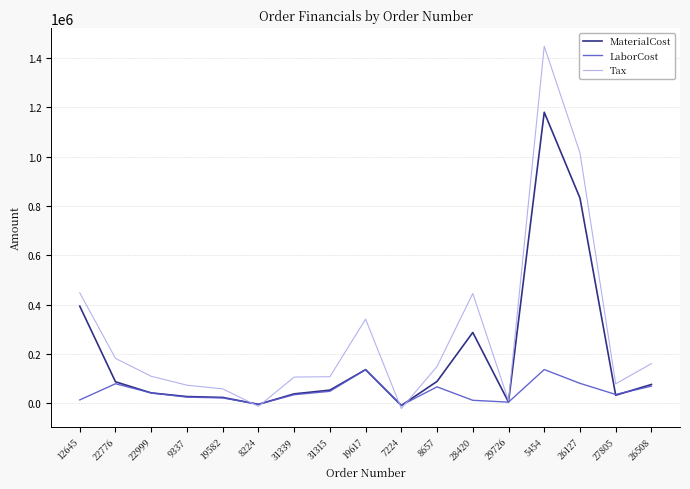

What is the difference between the LaborCost values at 27805 and 22776?

43465.7